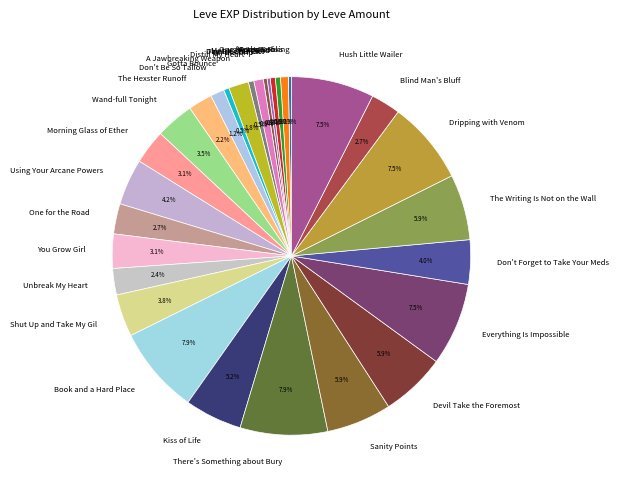

Between Devil Take the Foremost and One for the Road, which is larger?

Devil Take the Foremost